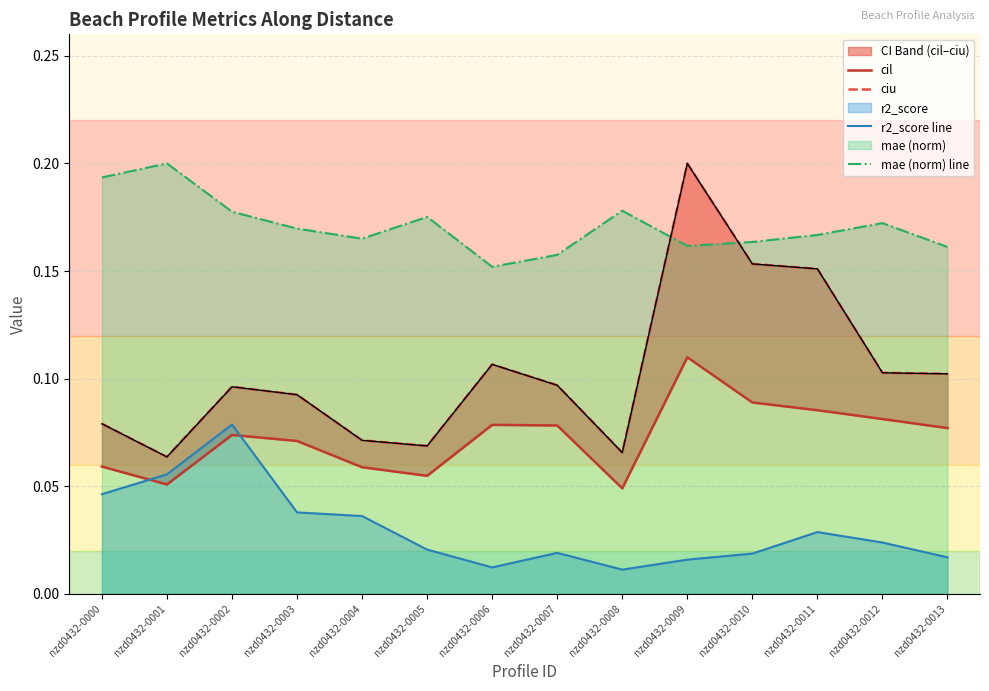

Rank the series by their maximum value, from highest to lowest.

ciu, mae (norm) line, cil, r2_score line